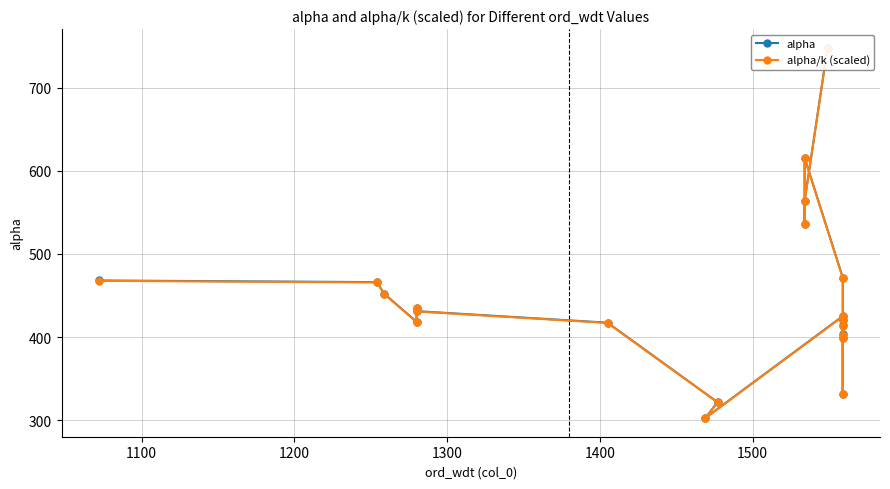

How many data points in alpha are less than 431?

10